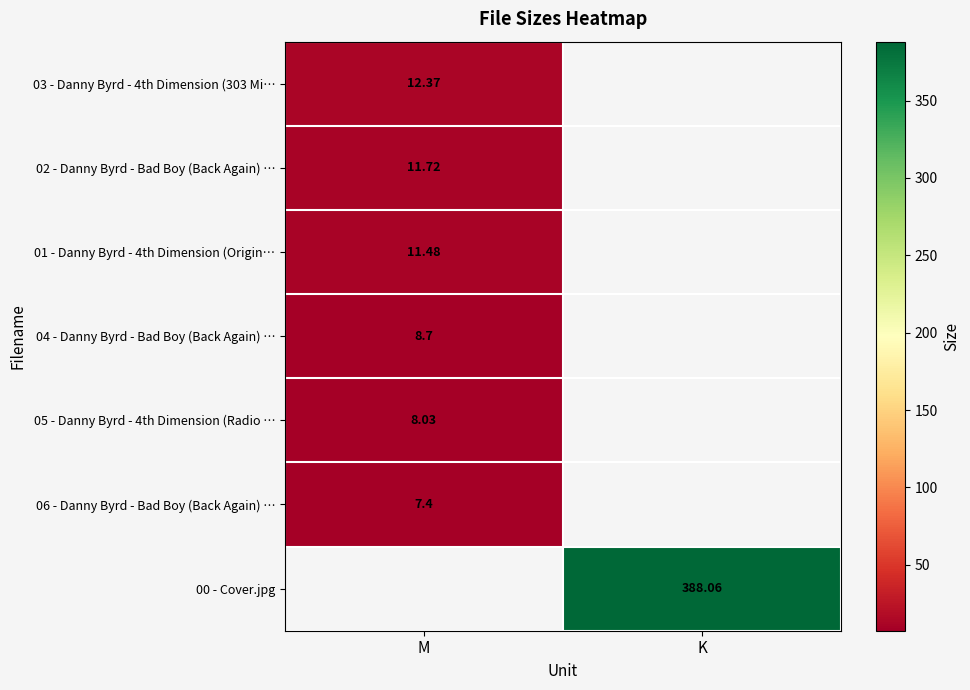

Between K and M, which is larger?

M